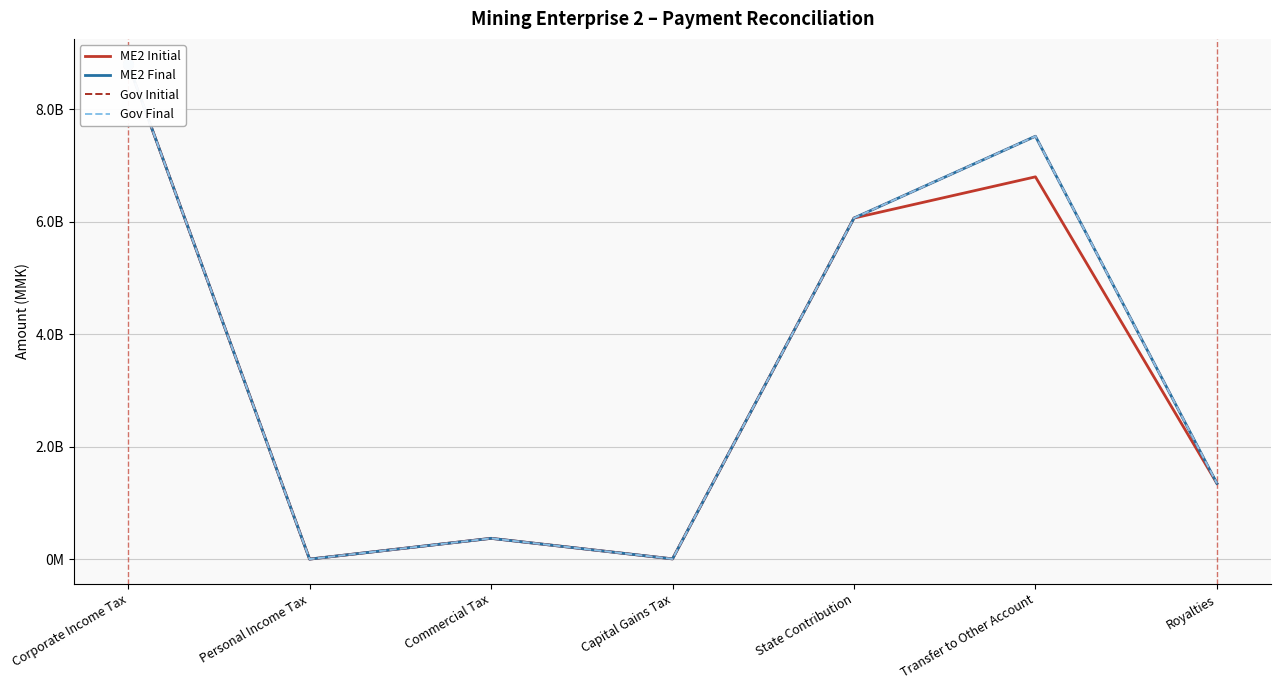

The value of ME2 Final at Personal Income Tax is 65000.0. True or false?

True